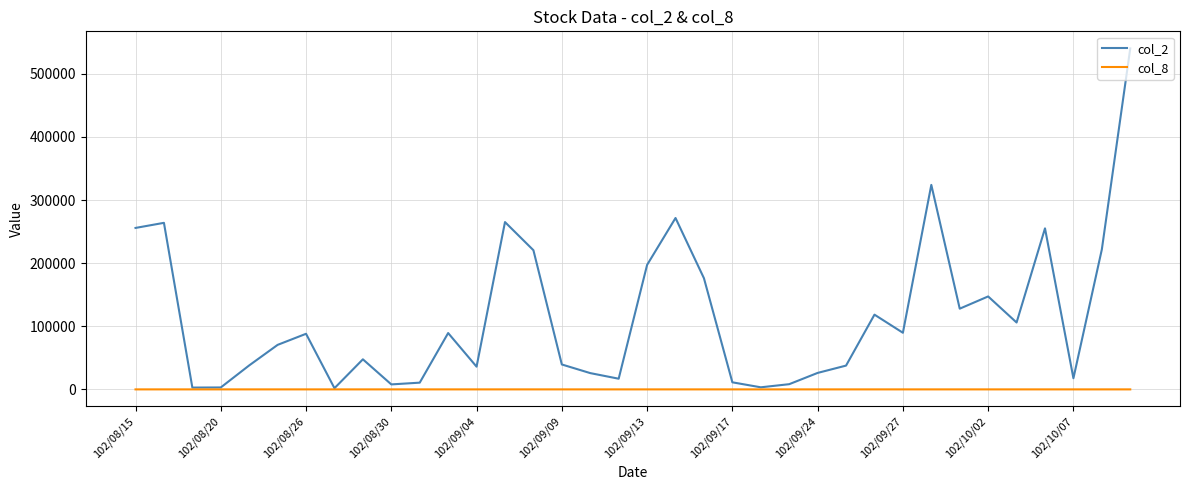

Count the number of categories in the chart.

36